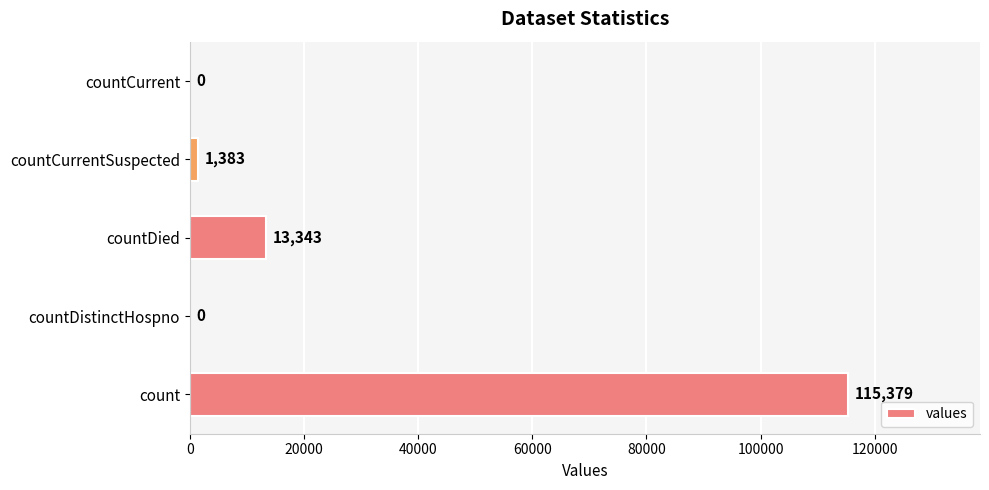

Are the bars horizontal?

Yes